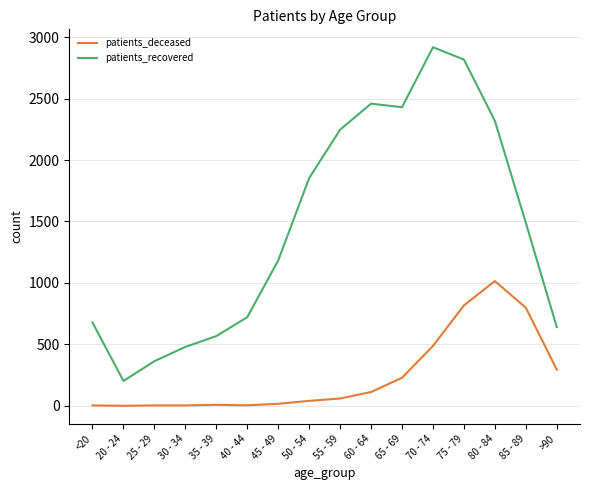

How many categories are shown in the chart?

16